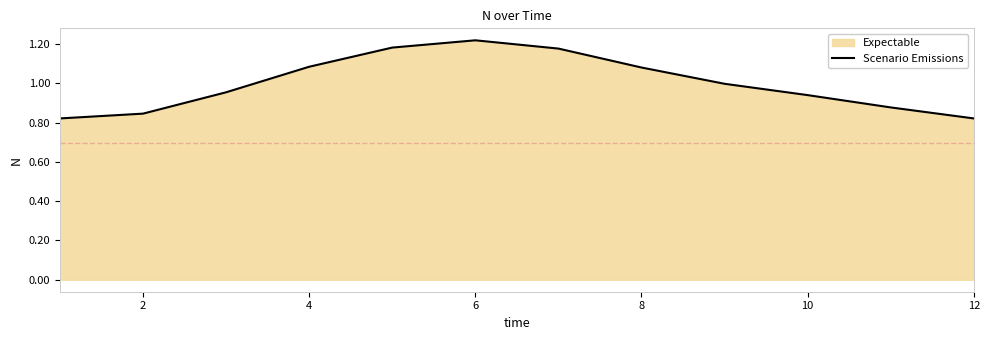

What is the maximum value shown in the chart?

1.2